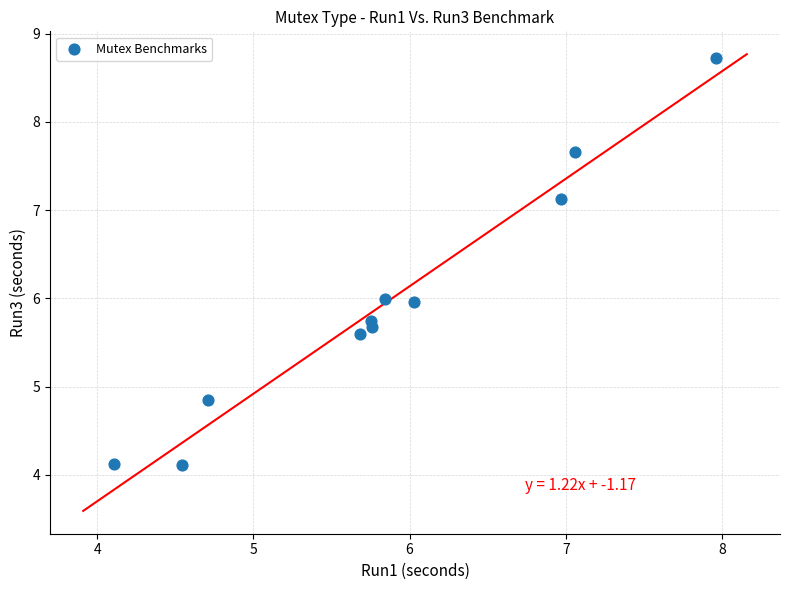

What is the range of X values (max minus min)?

3.8